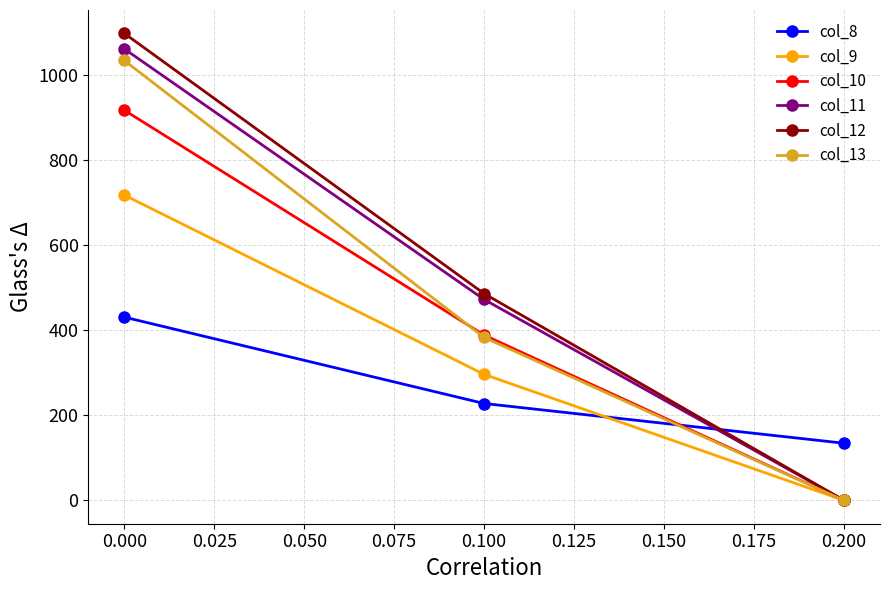

Where does the col_12 series first go above 485?

0.000